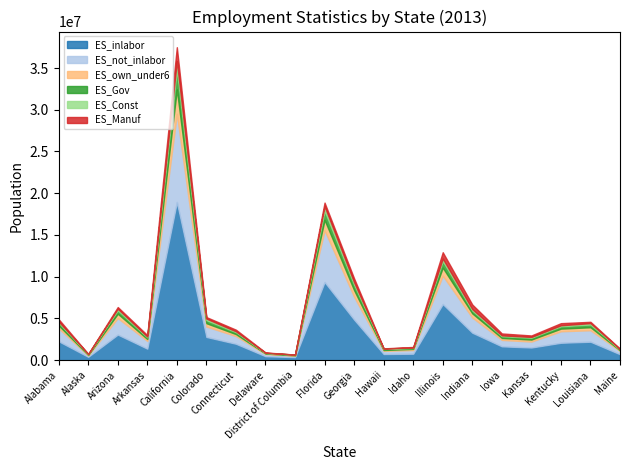

Which category has the highest value in the ES_own_under6 series?

California